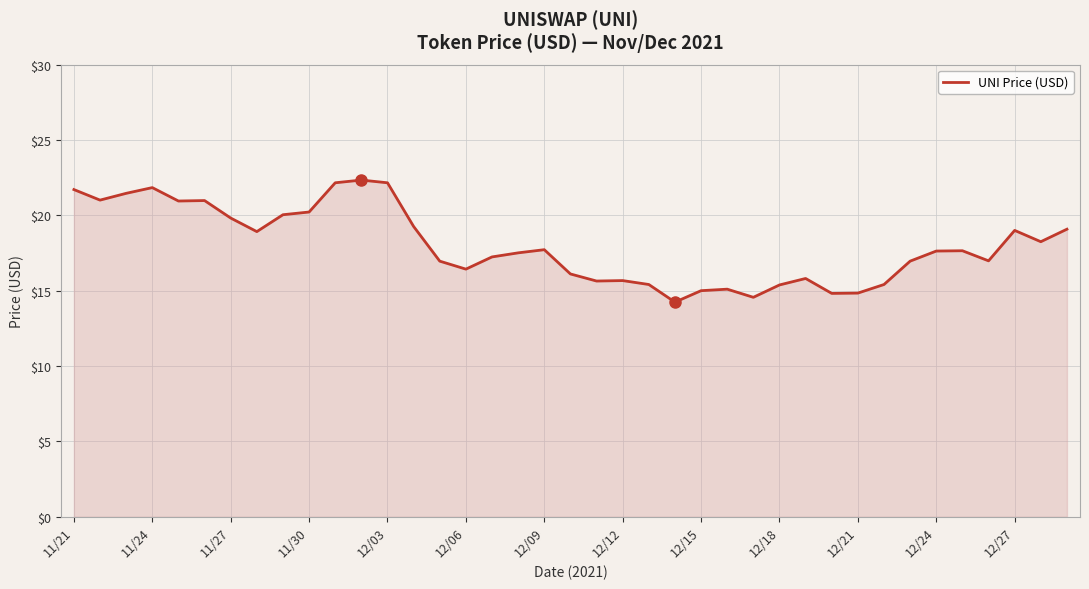

What is the smallest value displayed?

14.2